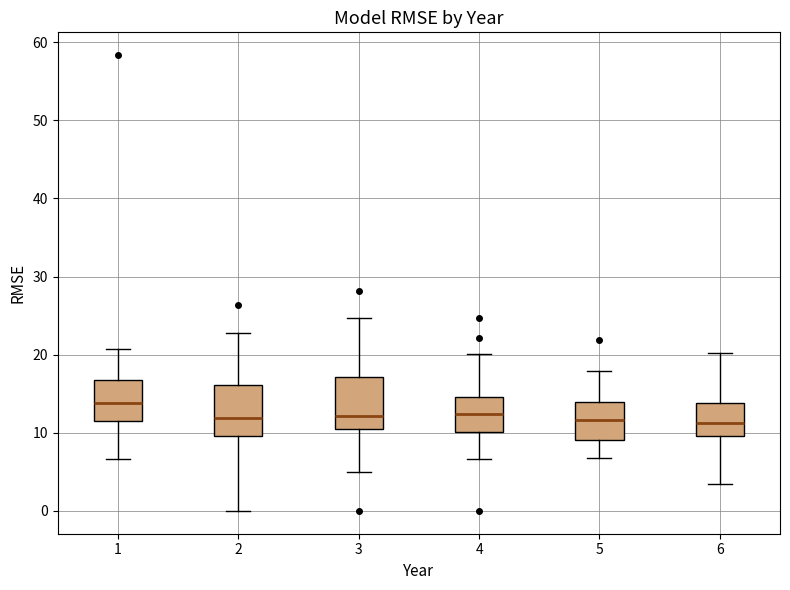

Reading left to right, read every box against the y-axis: the position of its median line, the range the box covers, and the ends of its whiskers. The values are not printed on the chart, so give them approximately, as read against the axis.

1: median 14, box 11 to 17, whiskers 7 to 21
2: median 12, box 10 to 16, whiskers 0 to 23
3: median 12, box 10 to 17, whiskers 5 to 25
4: median 12, box 10 to 15, whiskers 7 to 20
5: median 12, box 9 to 14, whiskers 7 to 18
6: median 11, box 10 to 14, whiskers 3 to 20